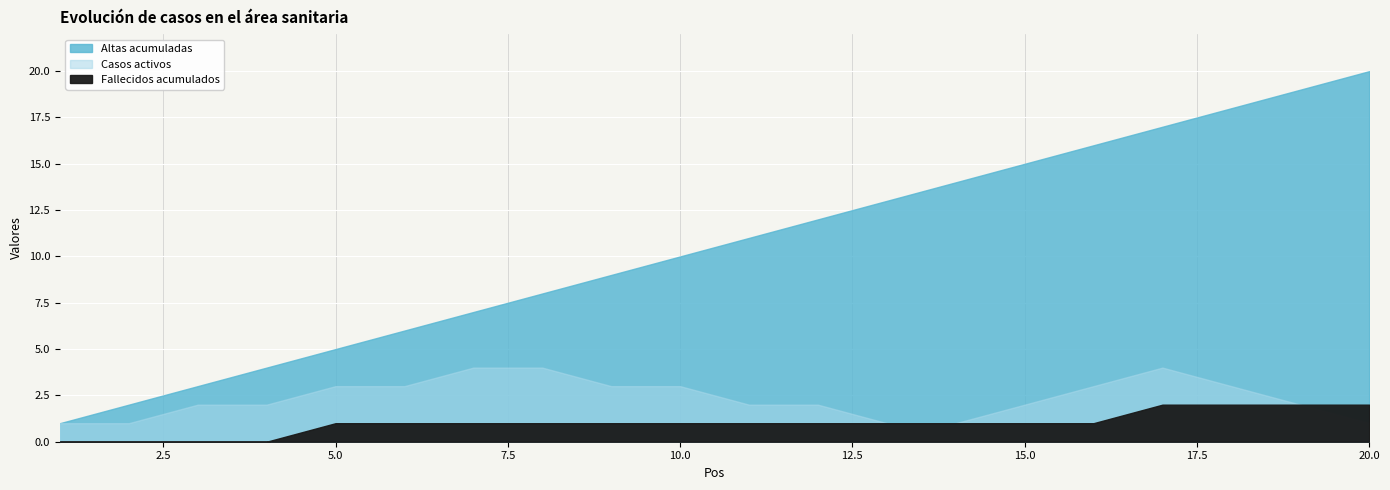

Reading left to right, list all the values displayed in this chart.

Altas acumuladas: 1	2	3	4	5	6	7	8	9	10	11	12	13	14	15	16	17	18	19	20
Casos activos: 1	1	2	2	3	3	4	4	3	3	2	2	1	1	2	3	4	3	2	1
Fallecidos acumulados: 0	0	0	0	1	1	1	1	1	1	1	1	1	1	1	1	2	2	2	2